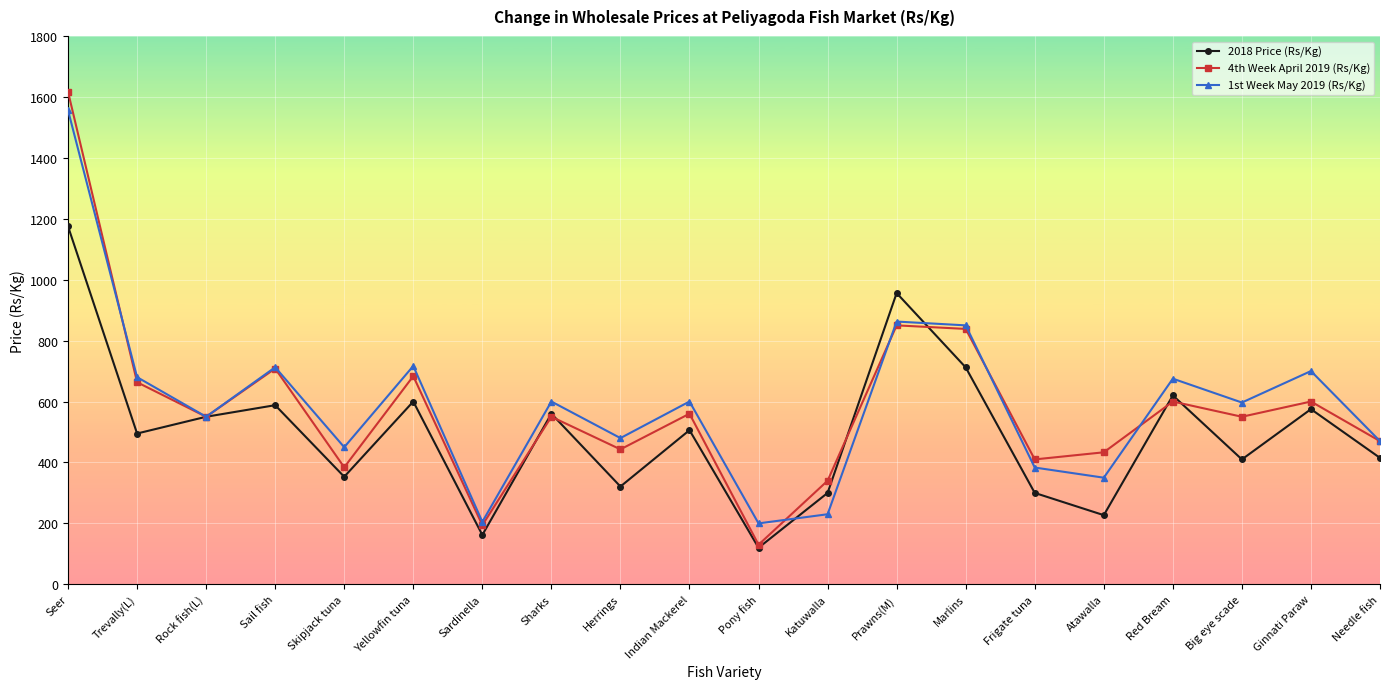

After their last crossing, which series has the higher values: 4th Week April 2019 (Rs/Kg) or 2018 Price (Rs/Kg)?

4th Week April 2019 (Rs/Kg)